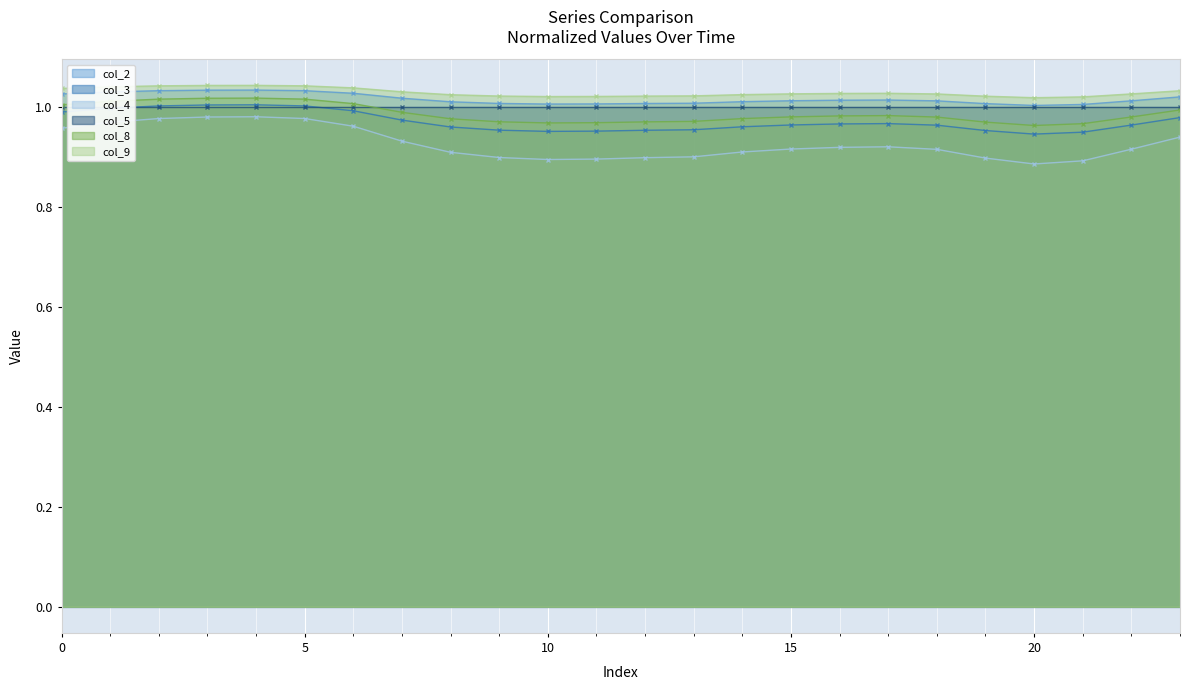

At which category does col_2 reach its first local valley?

10